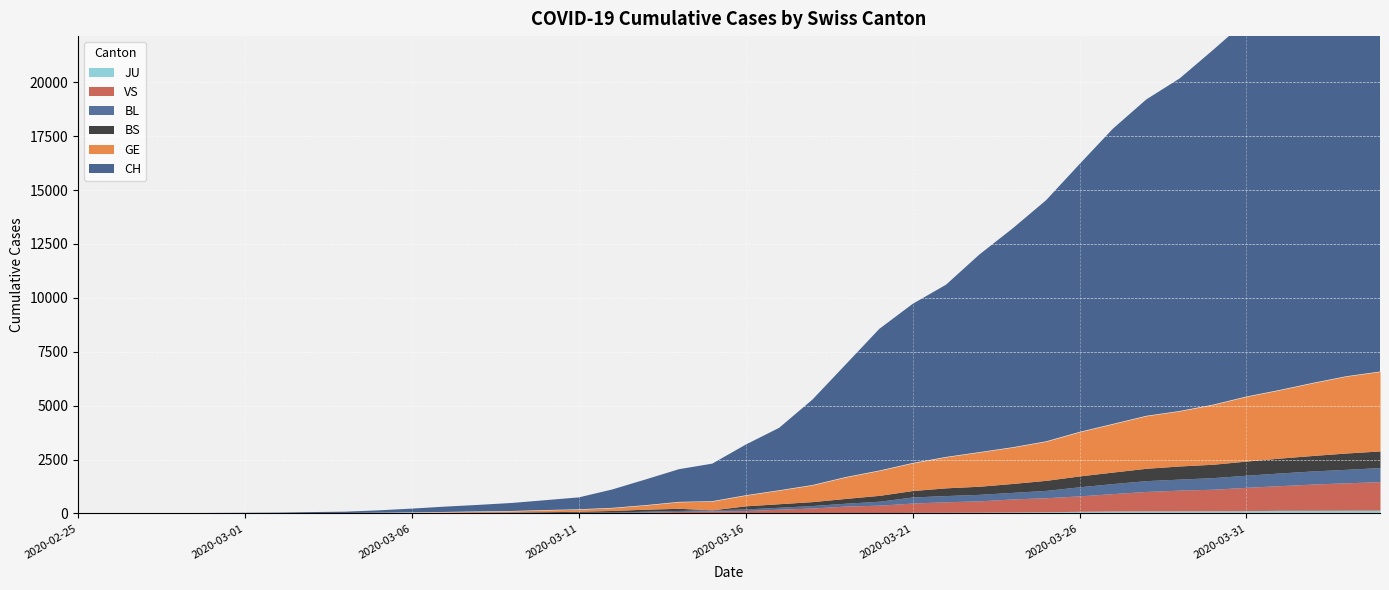

How many lines are shown in the chart?

6